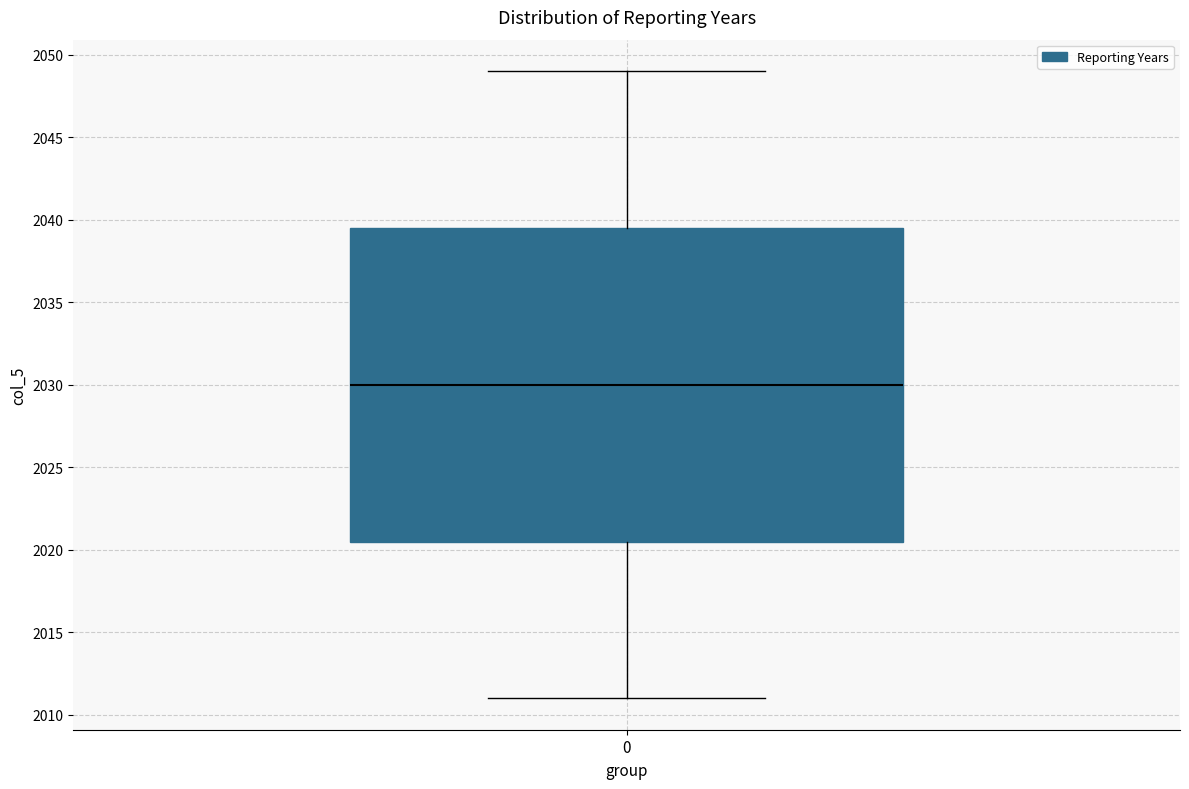

Transcribe this box plot: give where the median line is, the range the box spans, and where the two whiskers end, as read against the y-axis. The values are not printed on the chart, so give them approximately, as read against the axis.

median 2030.0, box 2020.5 to 2039.5, whiskers 2011.0 to 2049.0